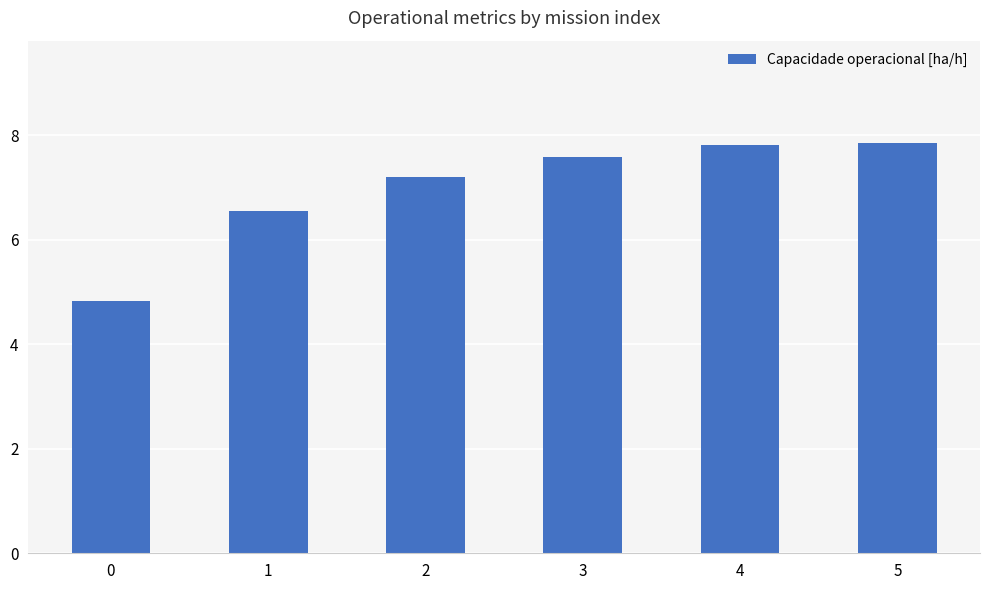

The chart shows a value of 7.8 at 4. True or false?

True